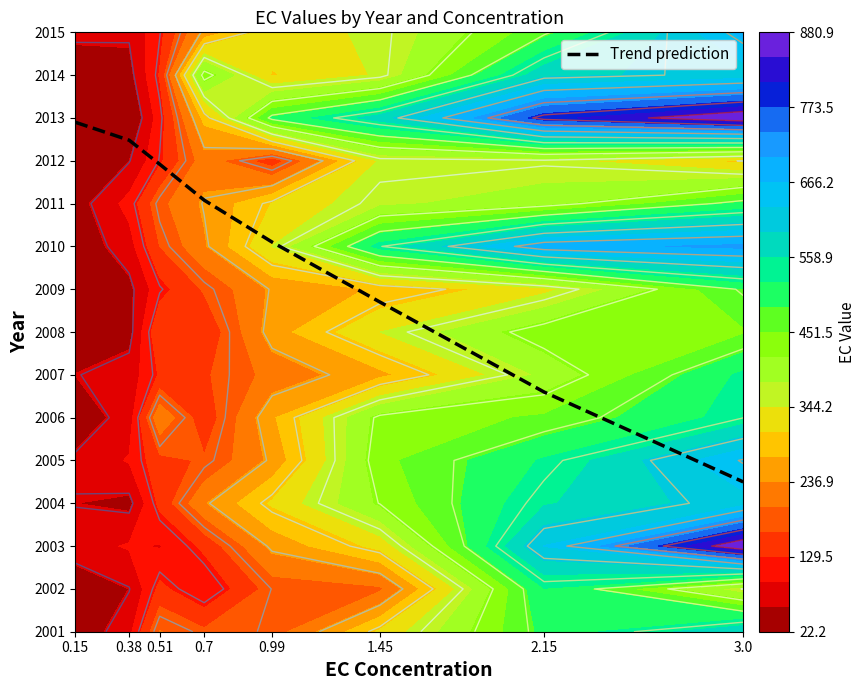

The chart shows a value of 2011.1 at 0.7. True or false?

True